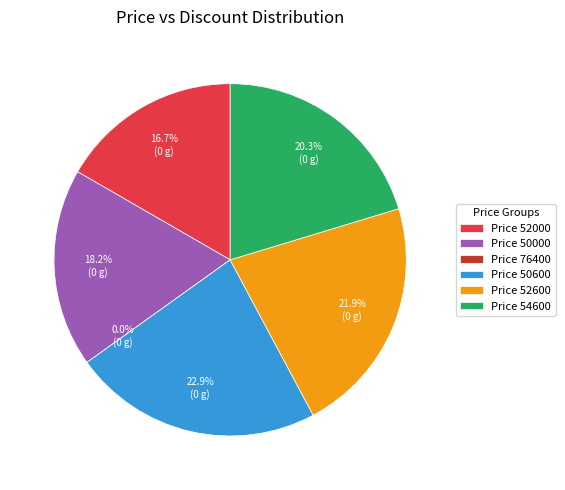

What percentage is the 52000 slice, to the nearest percent?

17%